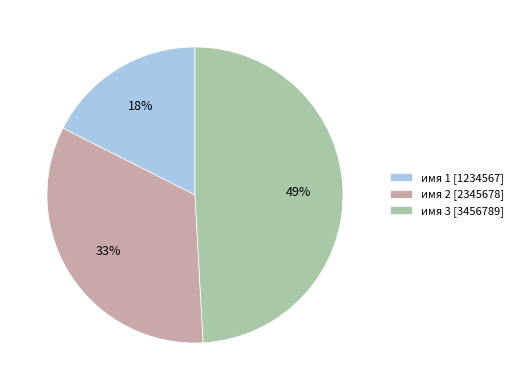

Which category has the biggest portion of the pie?

имя 3 [3456789]